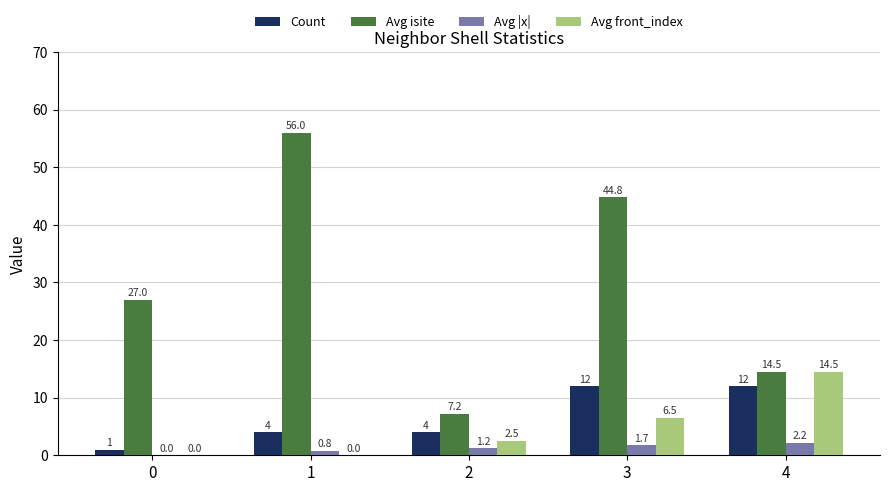

How many groups of bars are there?

5